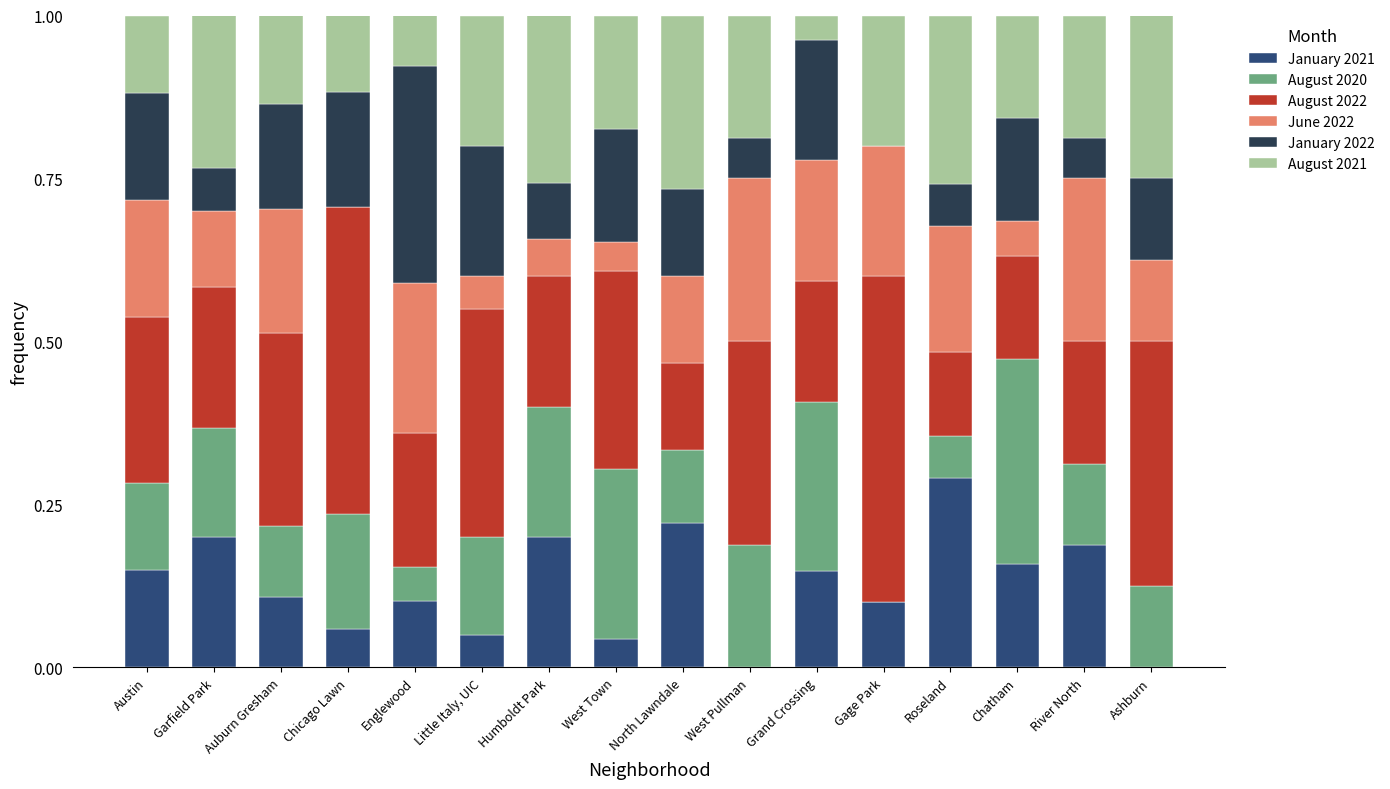

The value of January 2021 at Garfield Park is 0.3. True or false?

False